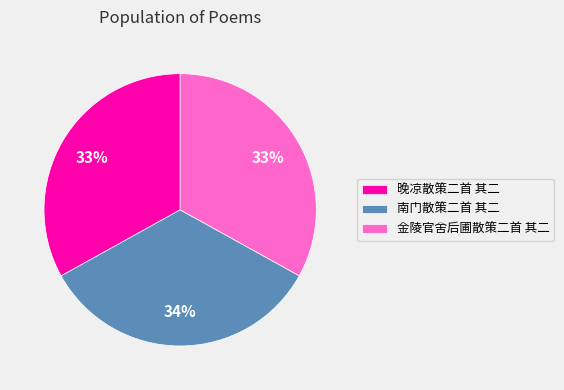

The 金陵官舍后圃散策二首 其二 slice represents 33% of the pie. True or false?

True